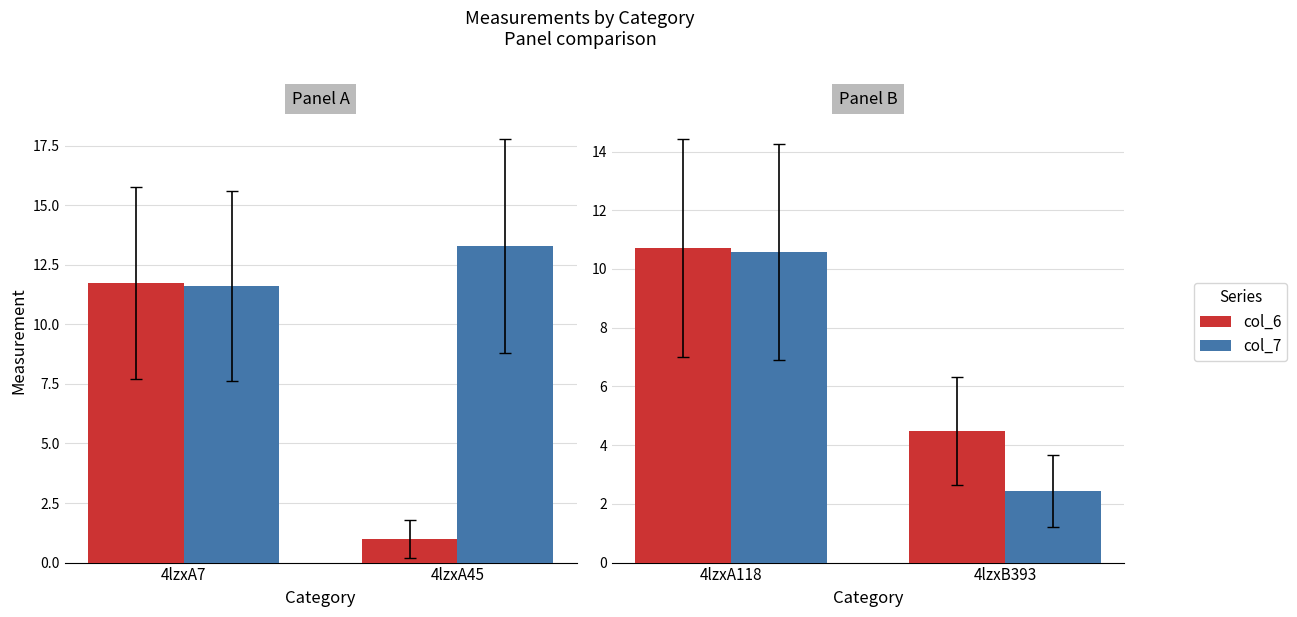

Is the value of col_6 at 4lzxA118 greater than the value of col_7 at 4lzxA118?

Yes